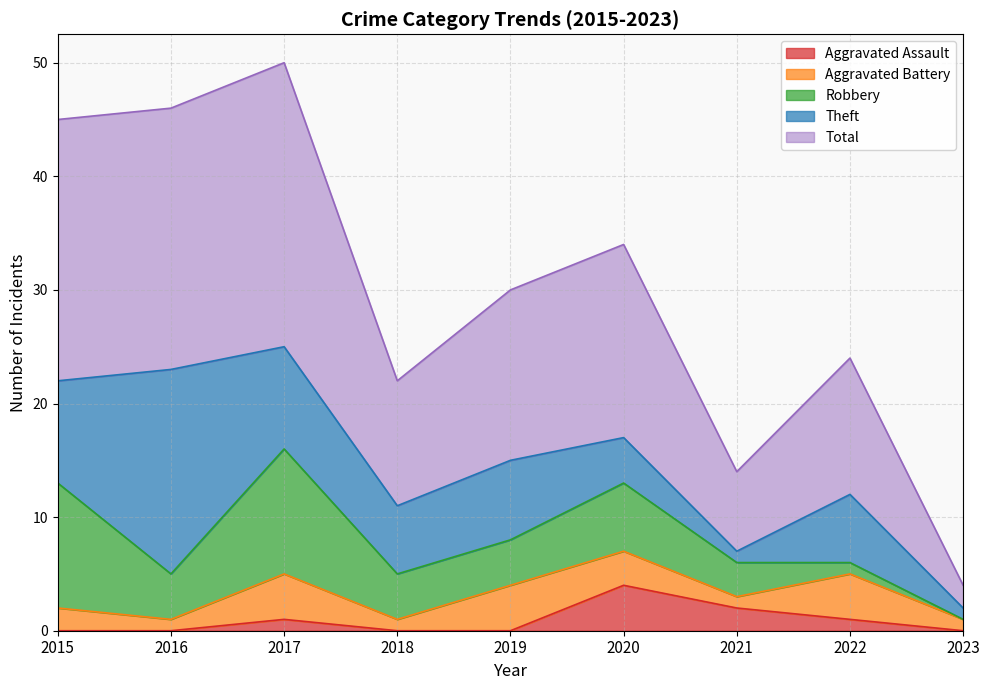

What is the average value of the Theft series?

7